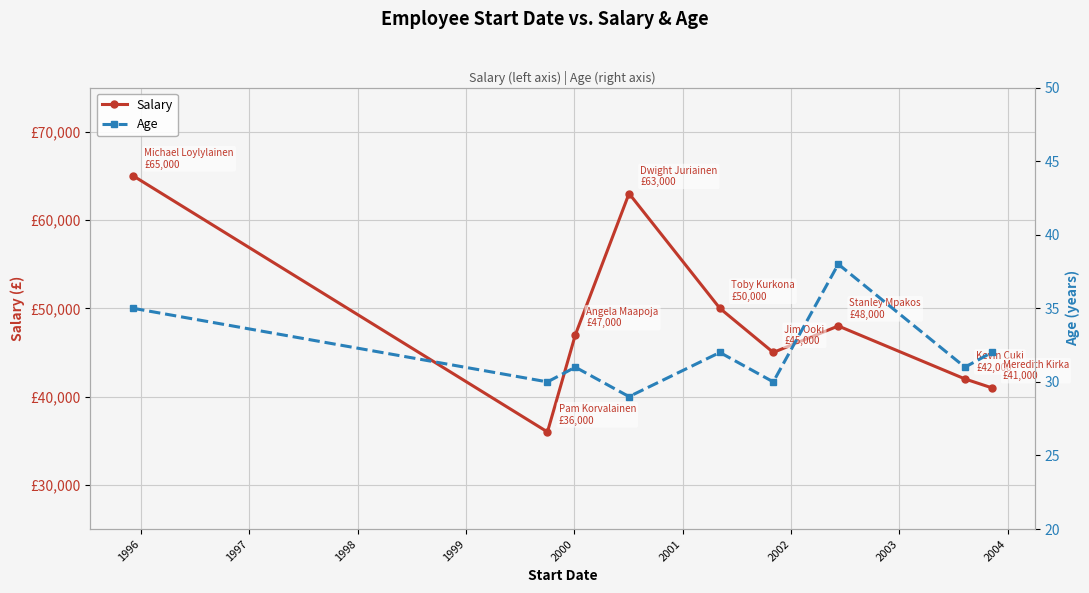

In Age, how many points are lower than both neighbors (excluding endpoints)?

4